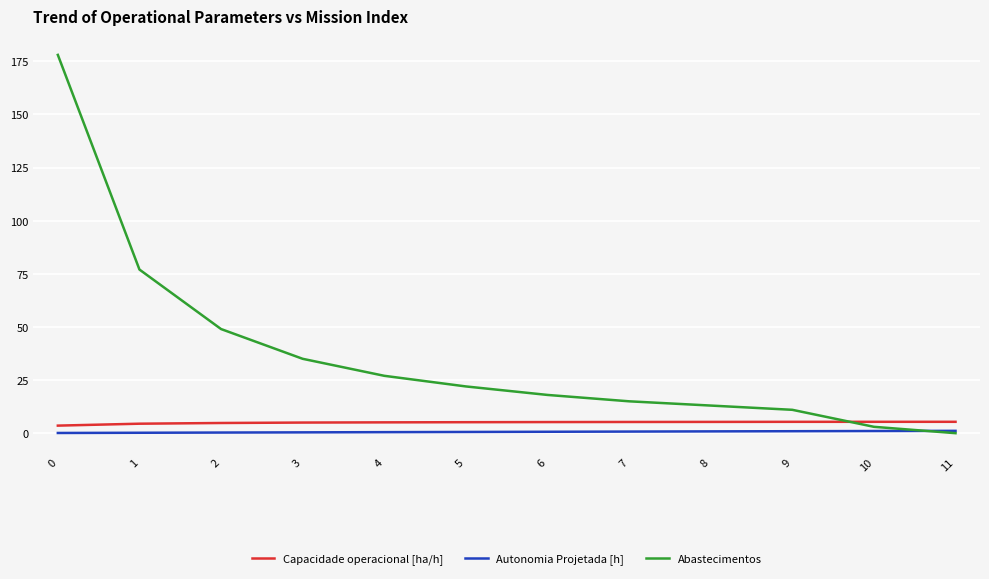

Between which two adjacent categories do Capacidade operacional [ha/h] and Abastecimentos first intersect?

9 and 10